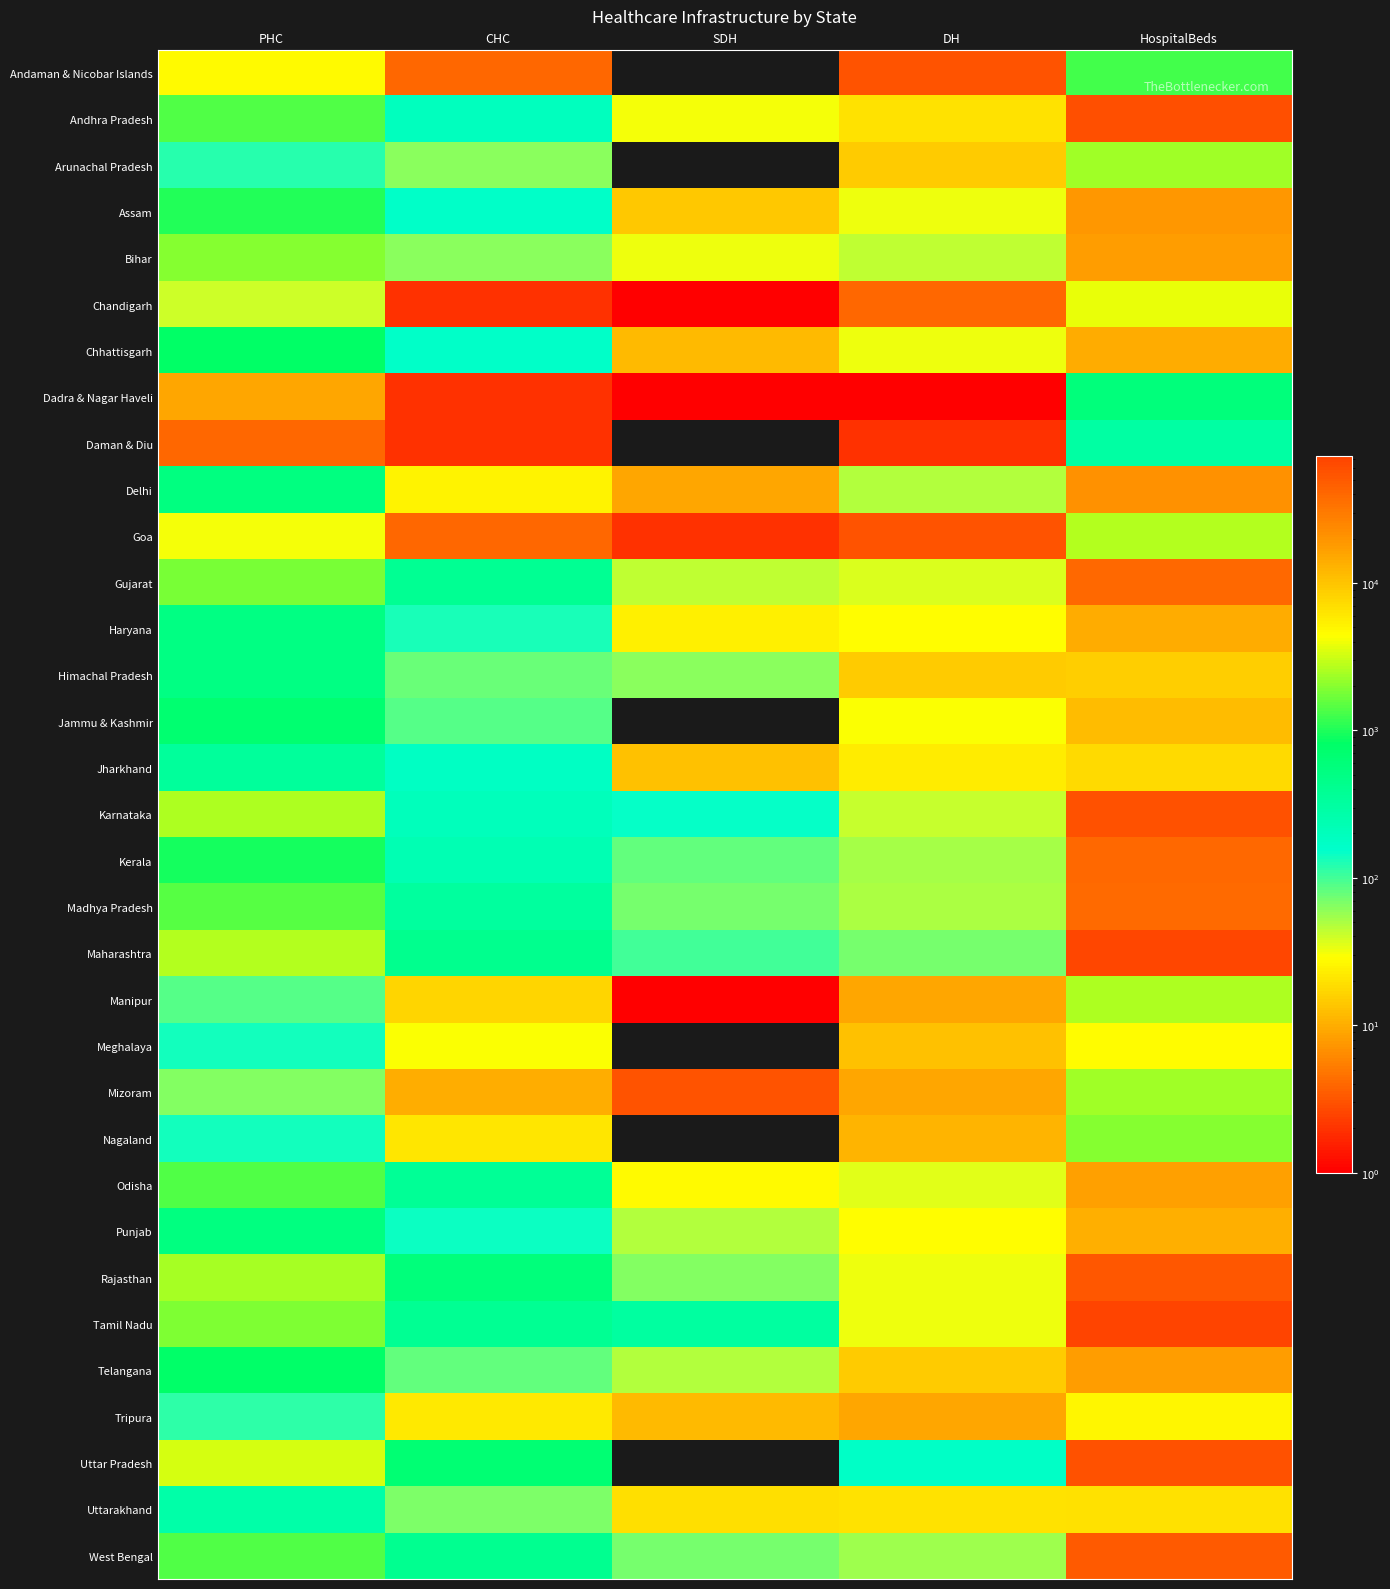

How many series are shown in this chart?

33